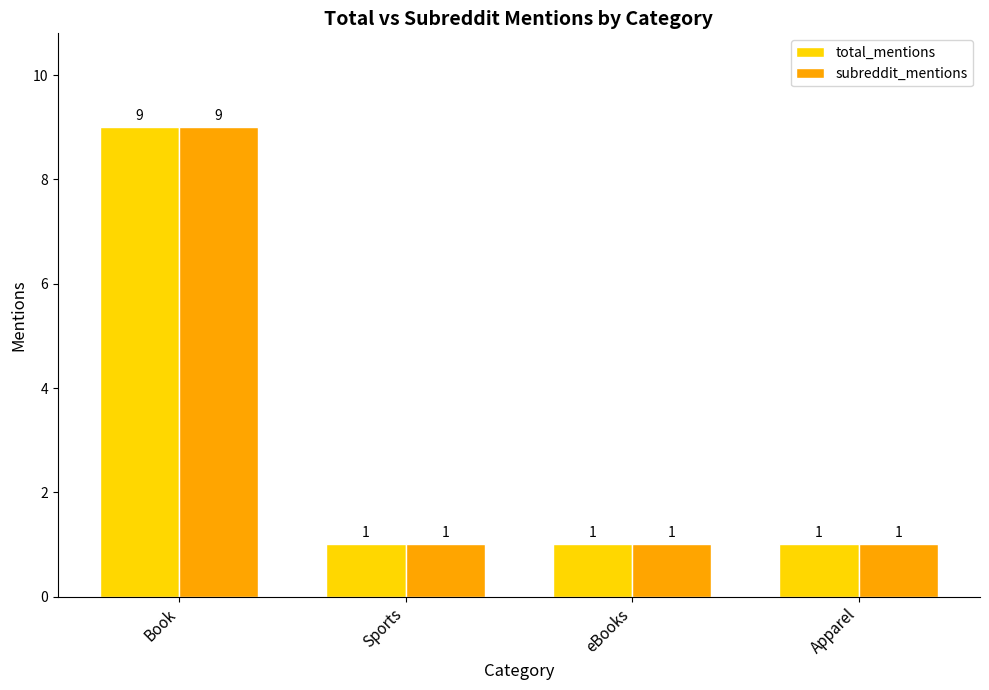

The subreddit_mentions series shows 9 at Book. True or false?

True